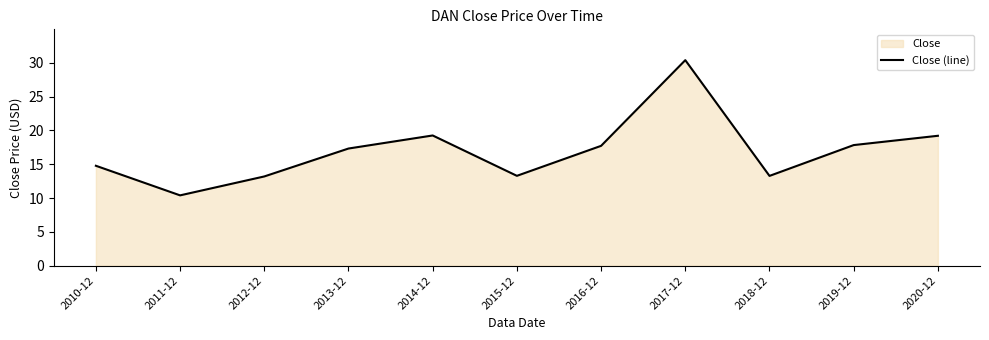

What is the approximate value at 2020-12?

19.2